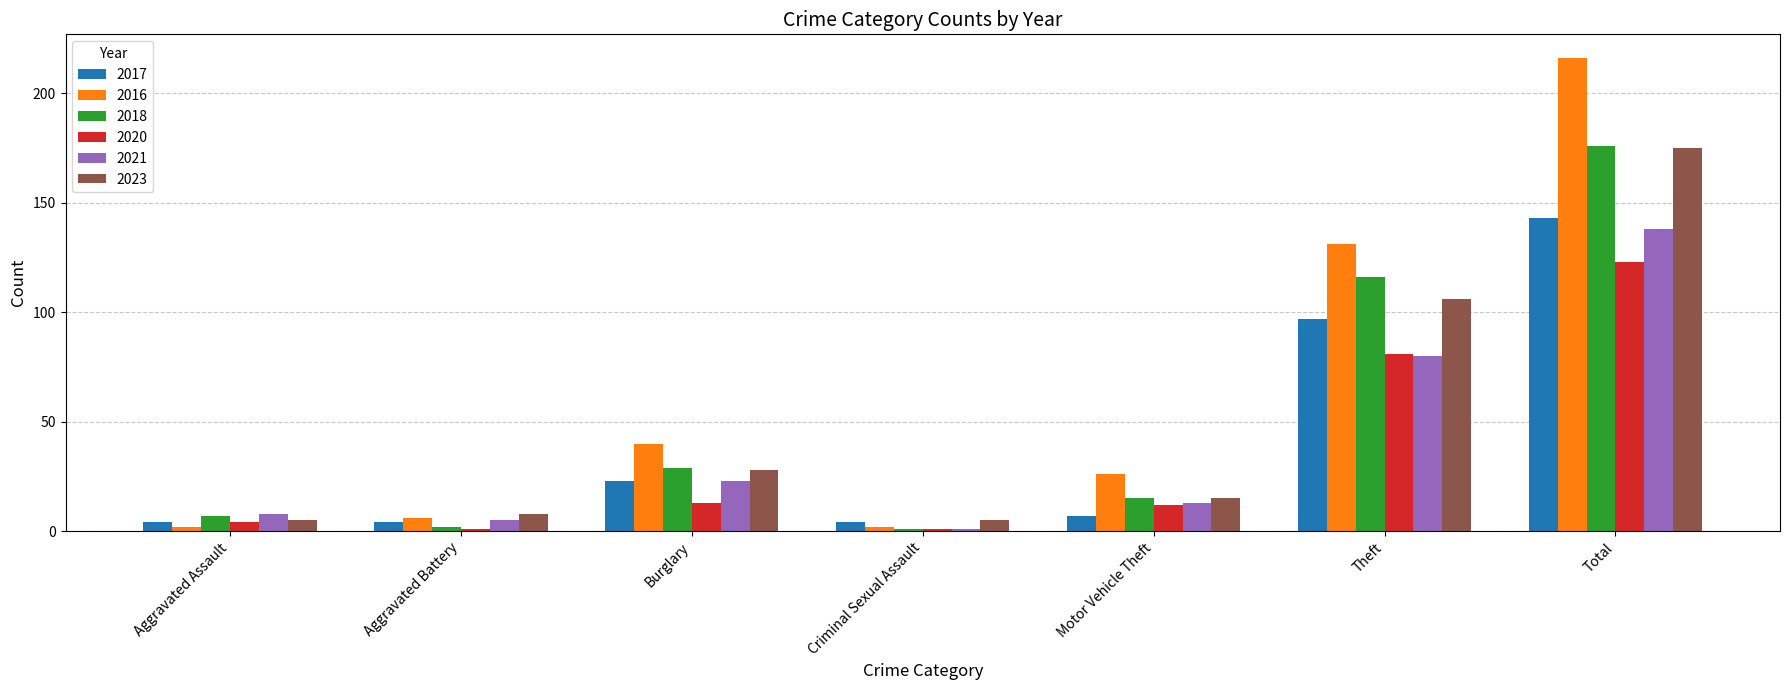

Is it true that 2018 equals 29 at Burglary?

True